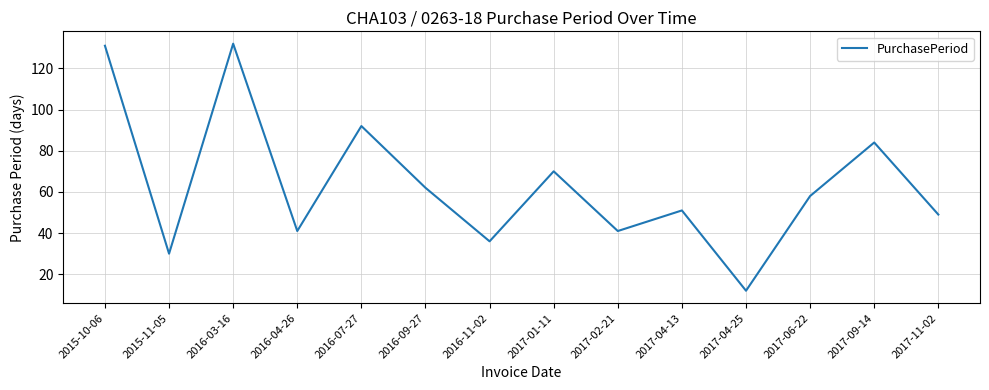

At which category does the chart reach its minimum across all series?

2017-04-25